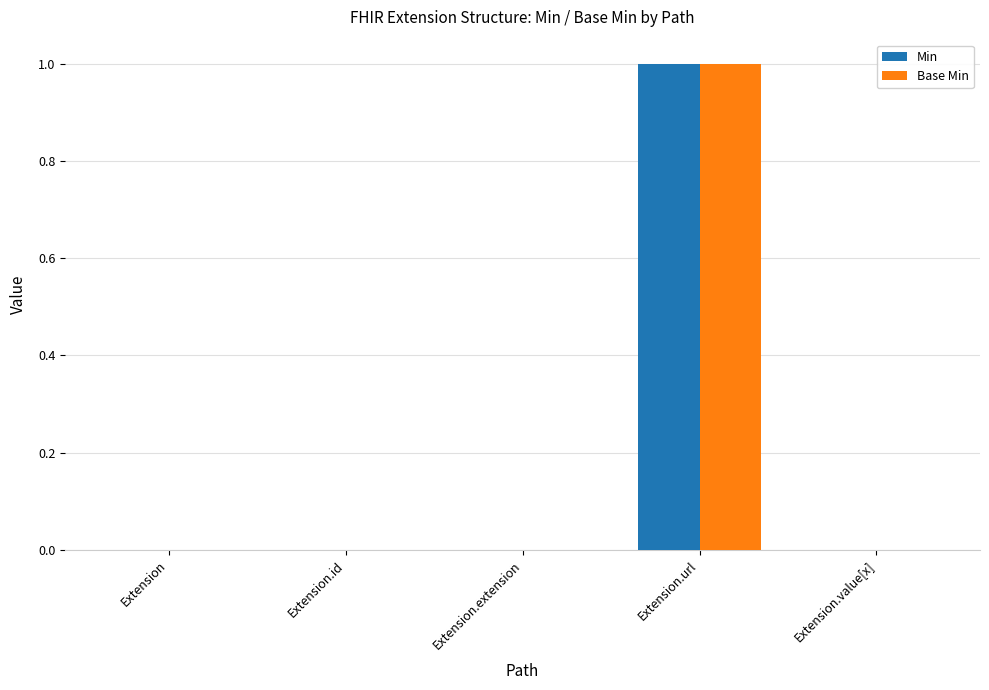

Which category has the highest value across all series?

Extension.url